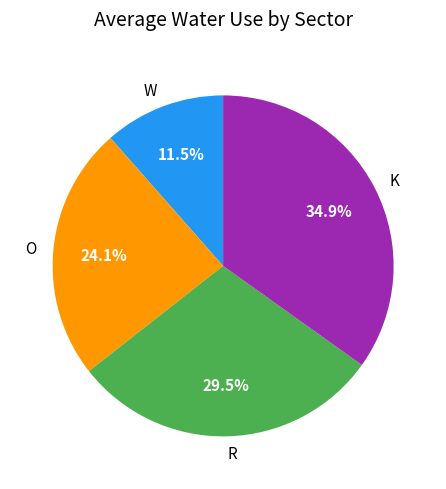

To the nearest percent, what is the difference between the W and K slice percentages?

23%